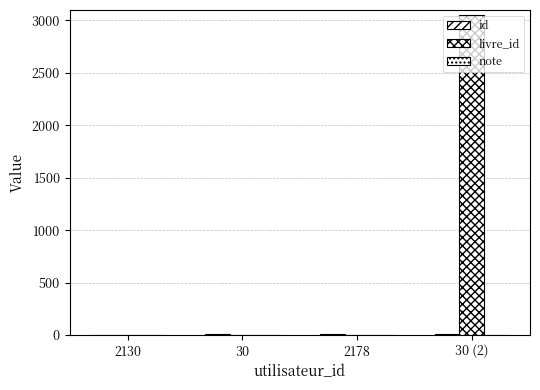

Reading left to right, transcribe all the data shown in this chart.

id: 5	6	7	8
livre_id: 2	4	1	3057
note: 4	3	5	4